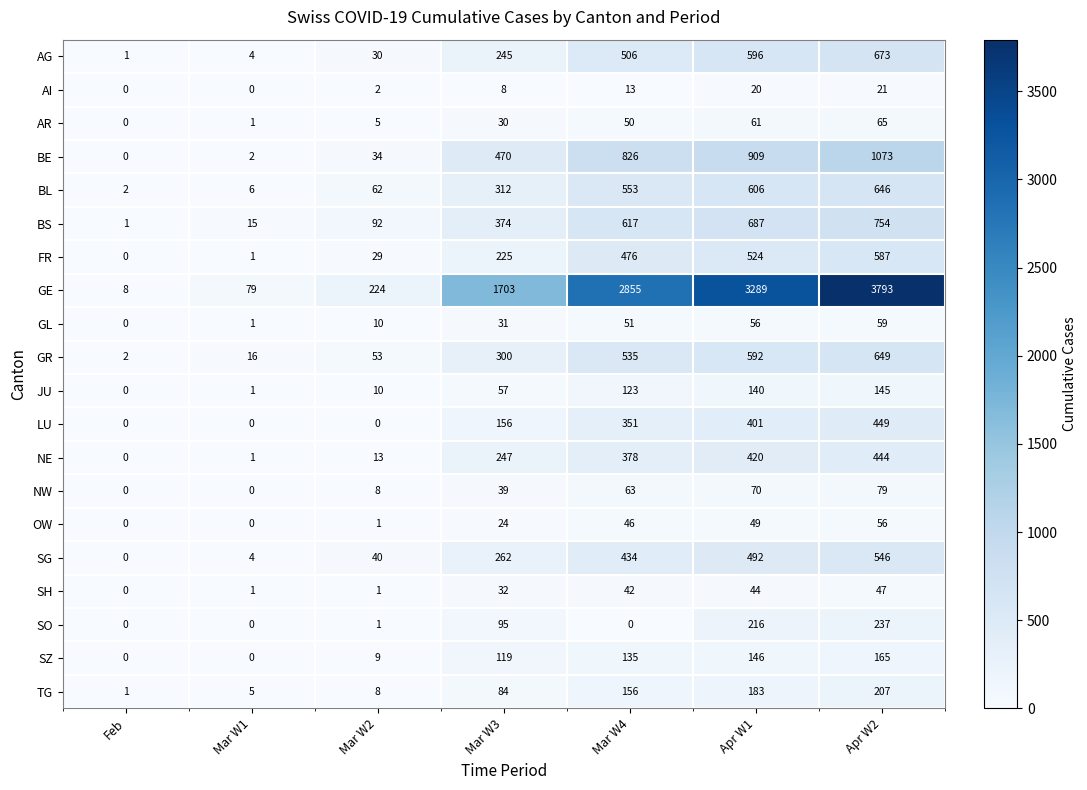

Which category has the highest value in the GE series?

Apr W2